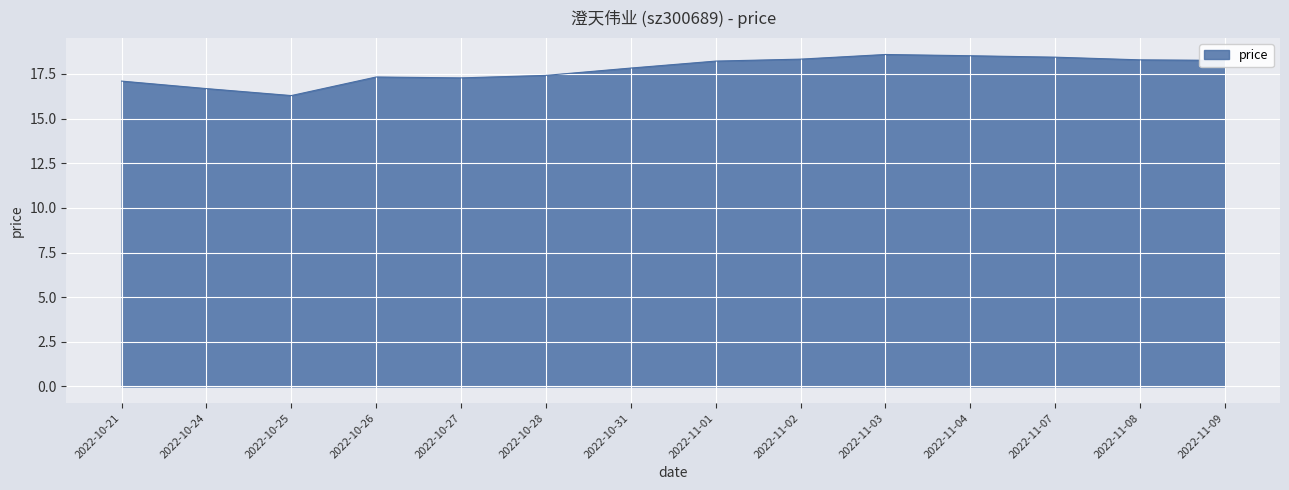

What position from the right is 2022-11-04?

4